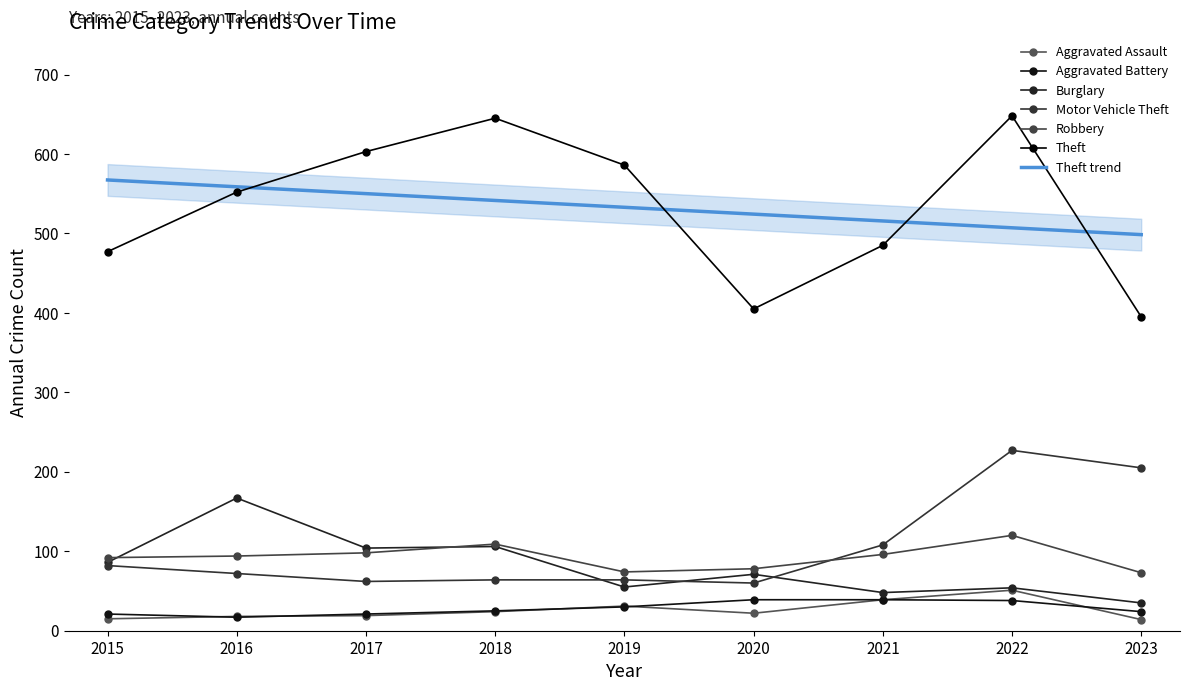

At which label does Burglary reach its minimum?

2023